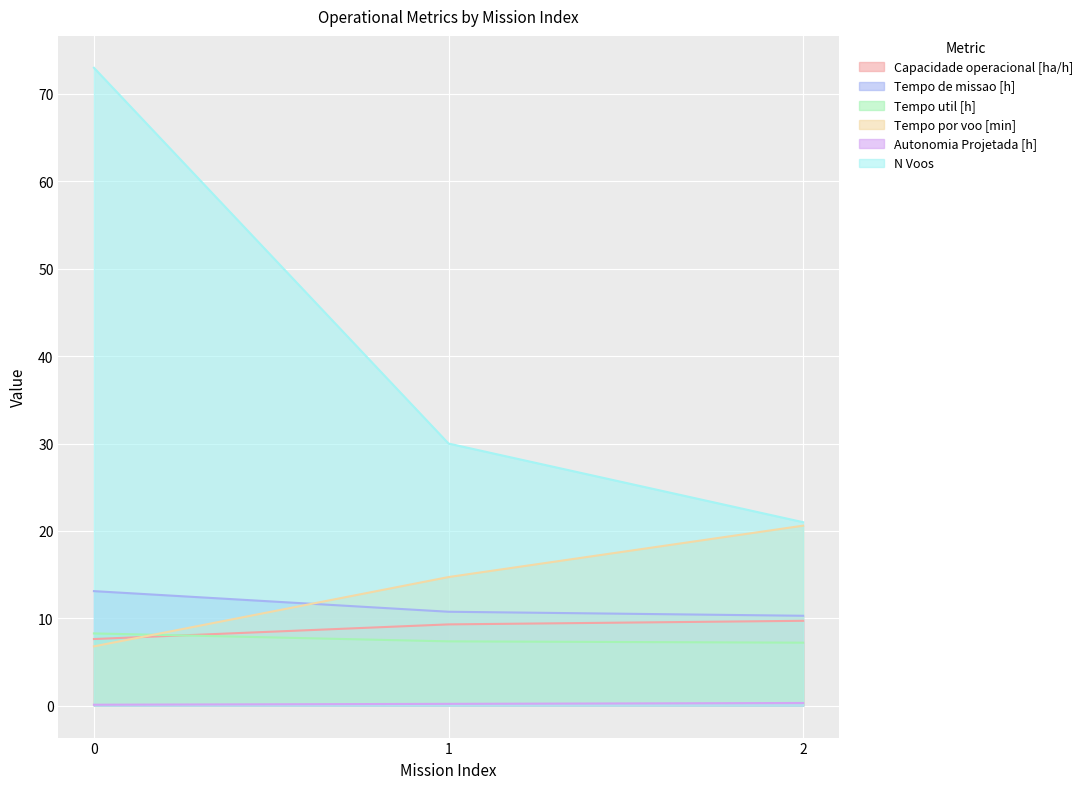

What is the difference between the maximum and minimum values in the Capacidade operacional [ha/h] series?

2.1